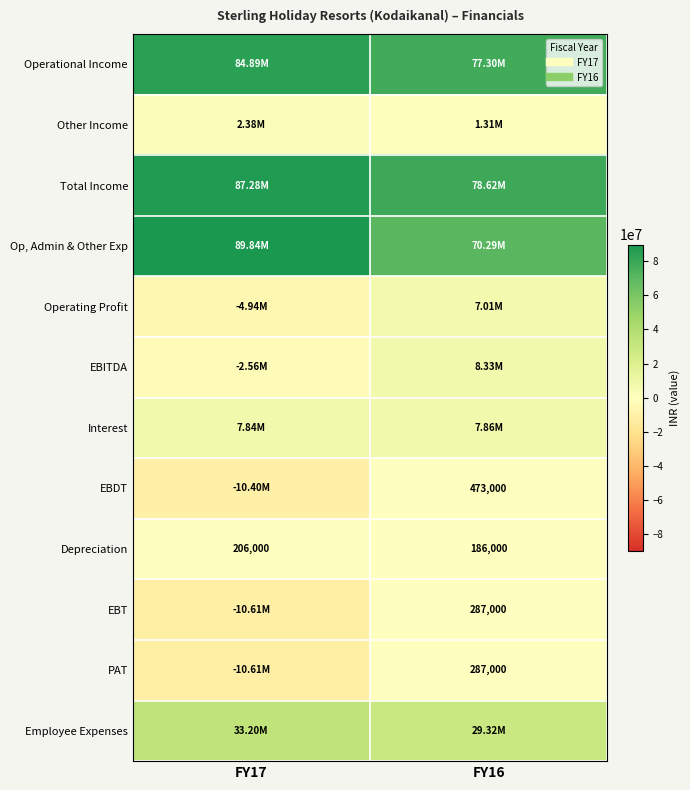

What is the difference between the highest and lowest values at FY16?

78432000